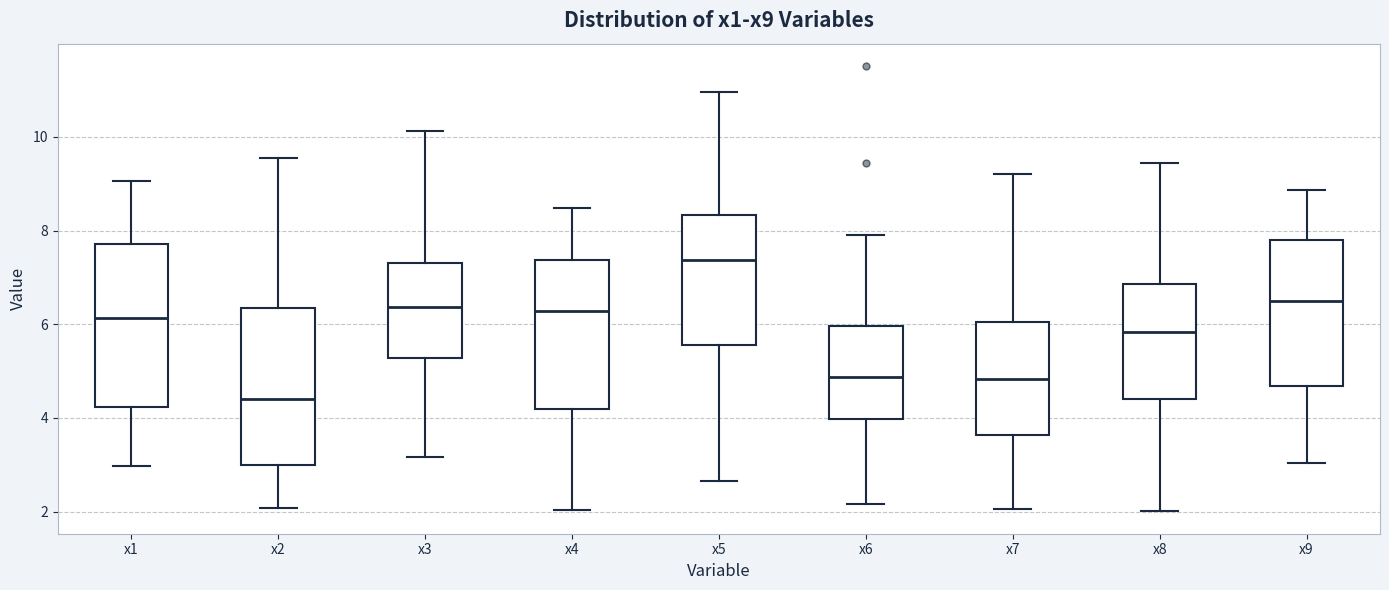

Where does the lower whisker of the box for x3 end on the y-axis? The values are not printed on the chart, so give them approximately, as read against the axis.

3.2